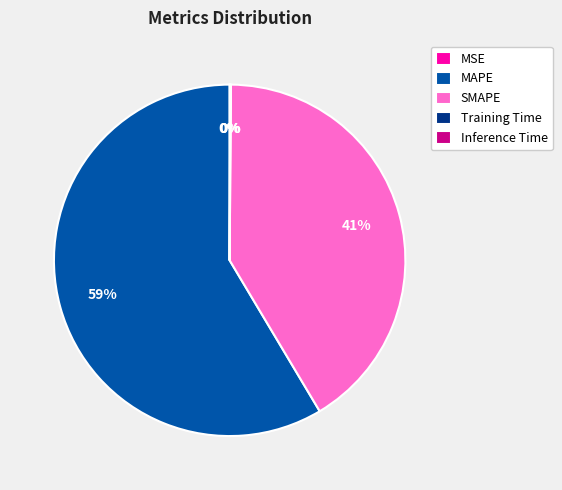

To the nearest percent, what is the average slice percentage?

20%